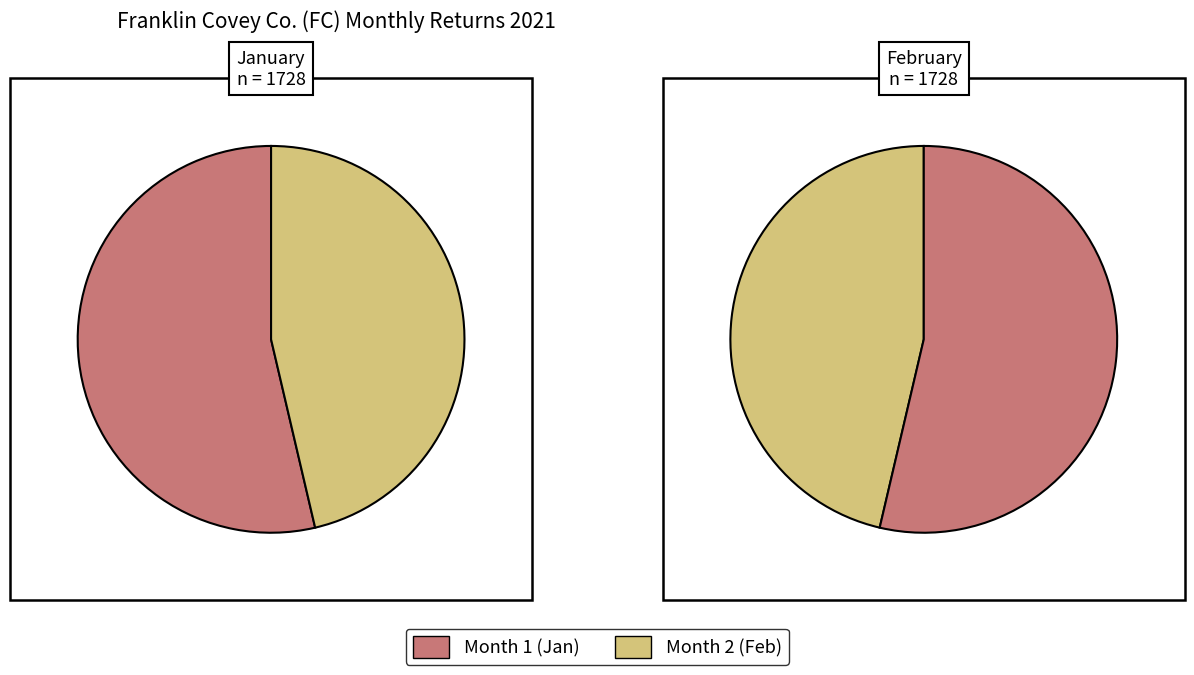

What percentage is the 2 slice, to the nearest percent?

46%